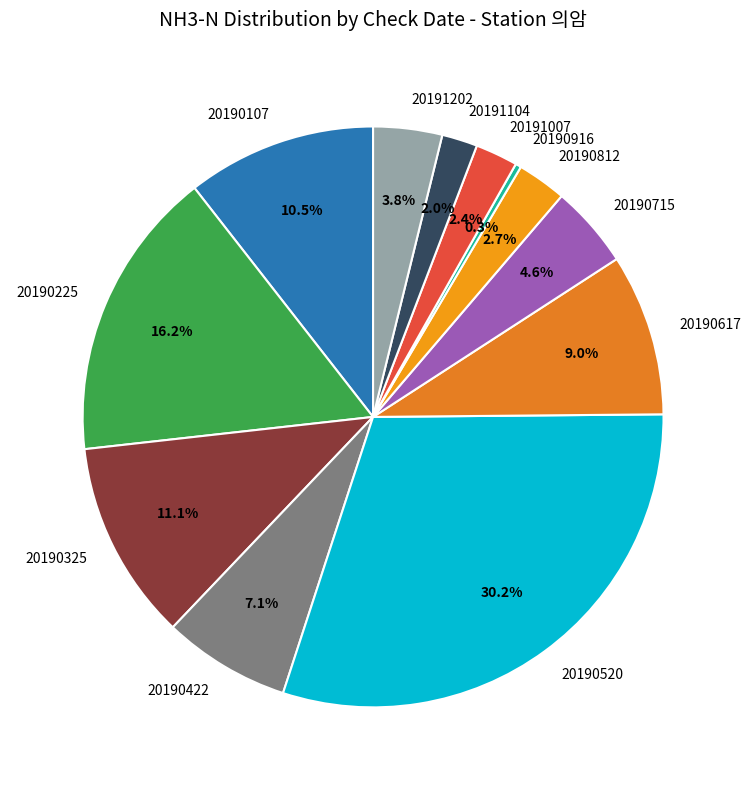

Is 20190916 the majority of the pie?

No